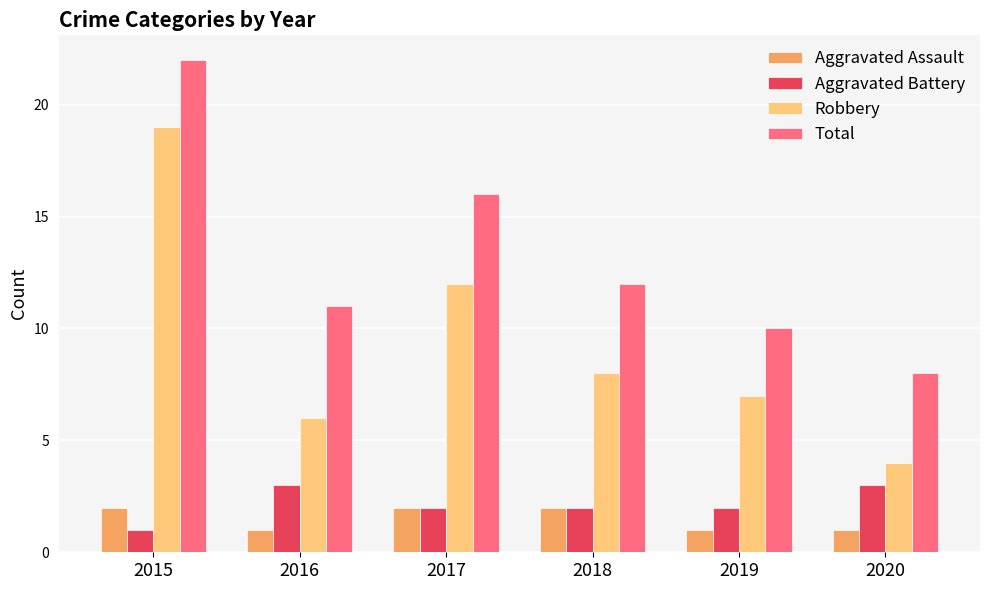

Is the value of Robbery at 2016 greater than the value of Aggravated Battery at 2017?

Yes